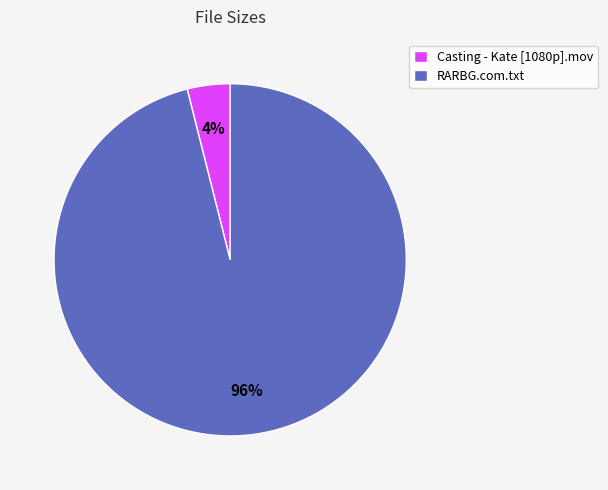

Which has a higher value, RARBG.com.txt or Casting - Kate [1080p].mov?

RARBG.com.txt